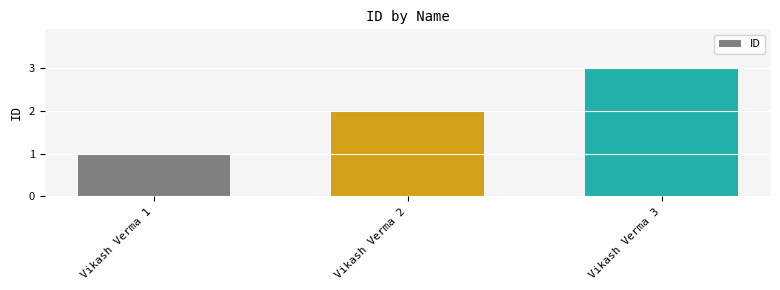

List the labels in order of value, smallest first.

Vikash Verma 1, Vikash Verma 2, Vikash Verma 3